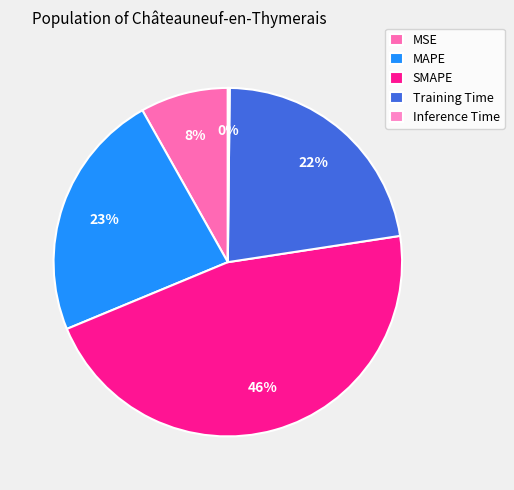

Is there a majority slice in this chart?

No